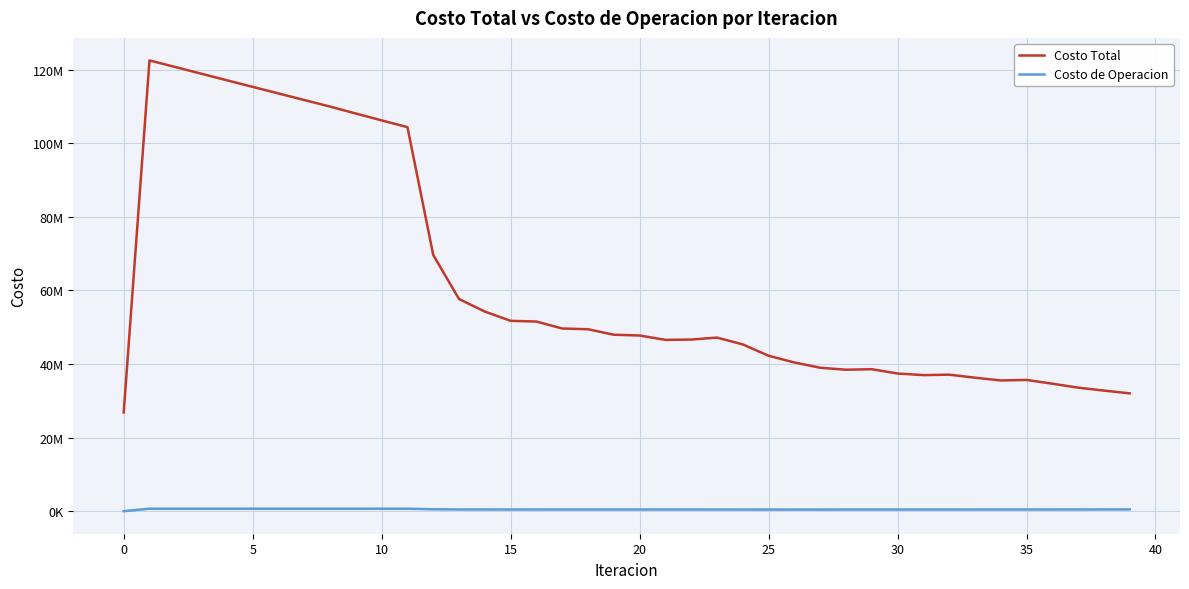

What are all the series names shown in the legend?

Costo Total, Costo de Operacion